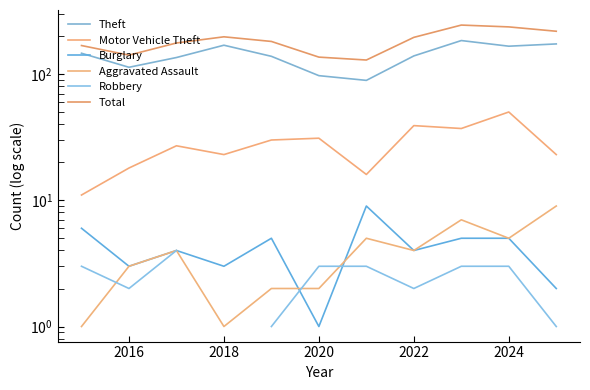

The Burglary series shows 6.6 at 8. True or false?

False